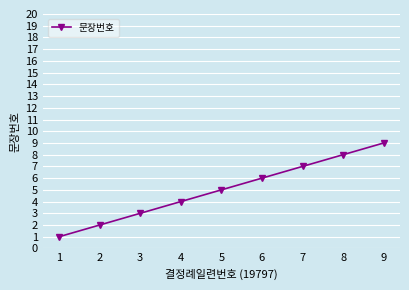

What is the sum of the values at 7 and 3?

10